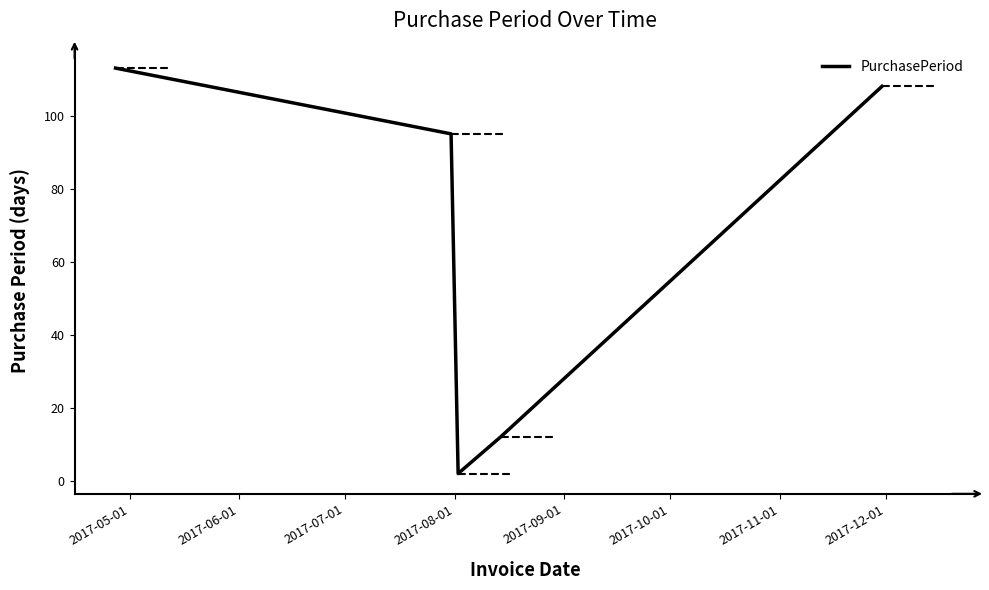

True or false: there are more than 1 points higher than both neighbors.

False